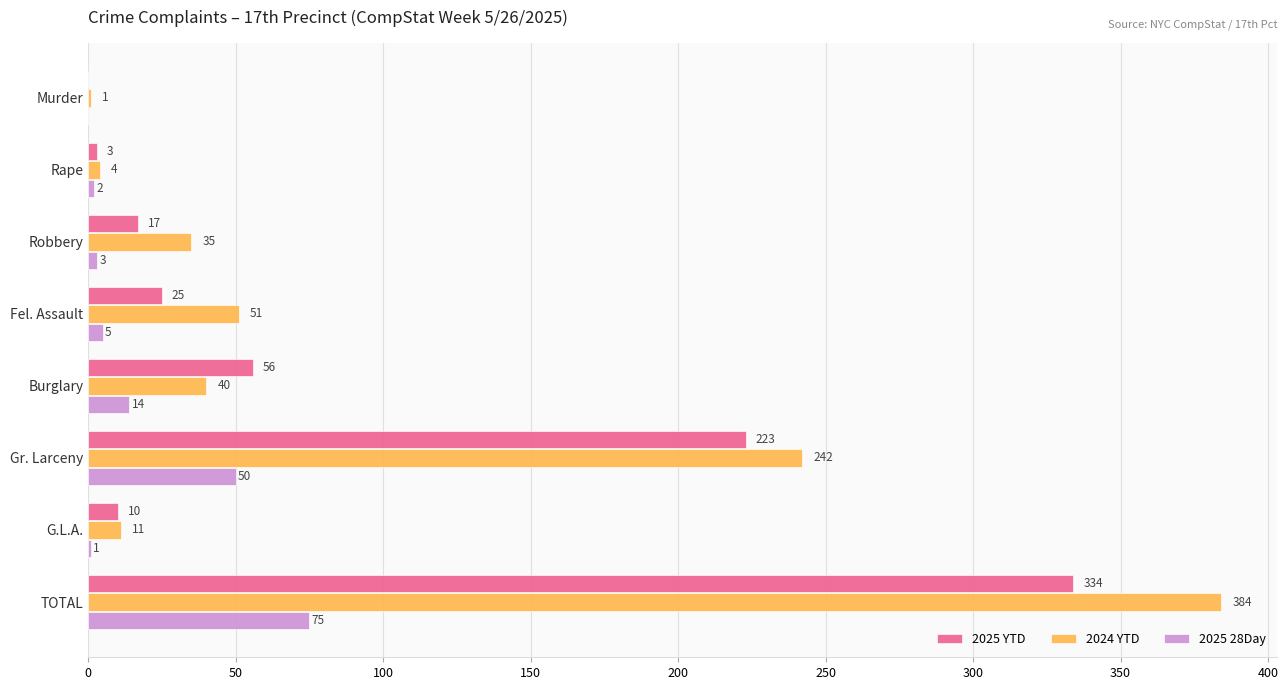

True or false: 2024 YTD has a value of 1 at Murder.

True